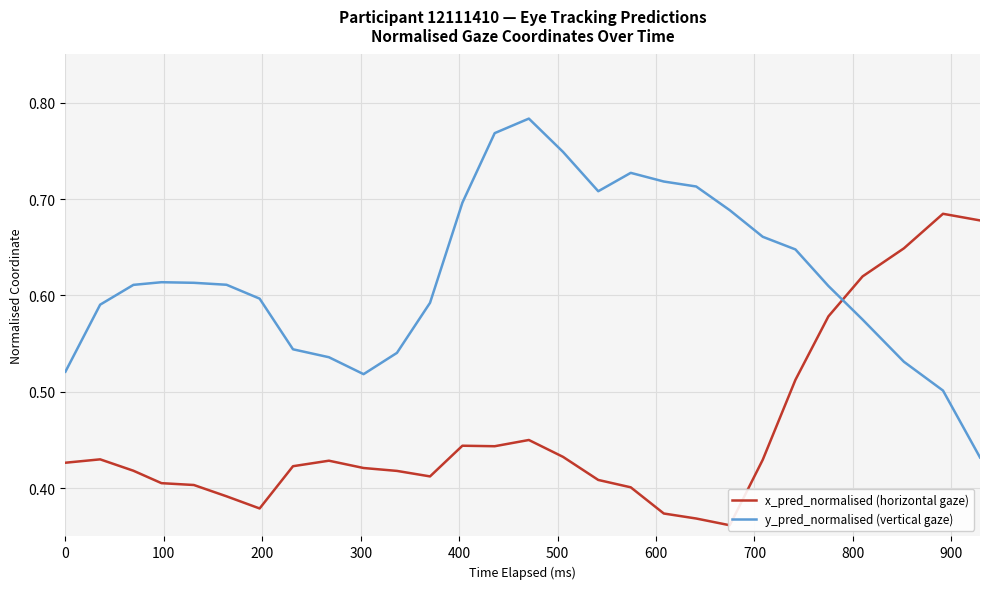

The y_pred_normalised (vertical gaze) series shows 1.1 at 23. True or false?

False